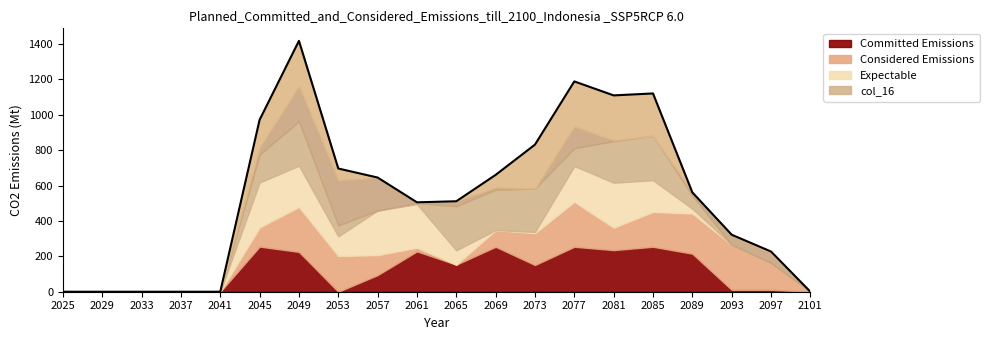

At which category does the chart reach its minimum across all series?

2025